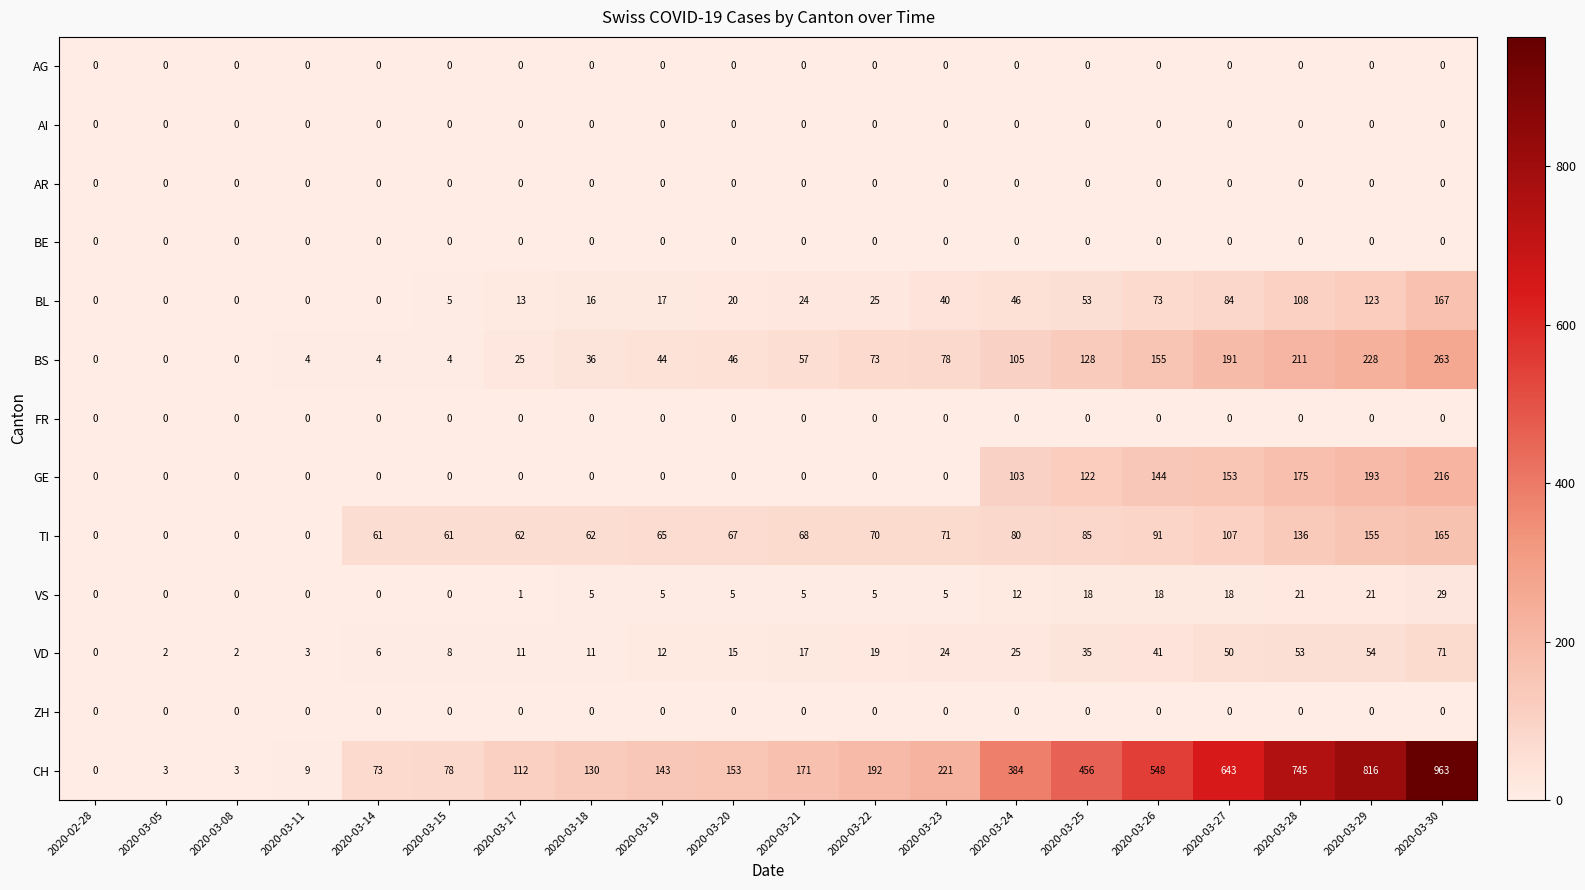

Count the number of categories in the chart.

20